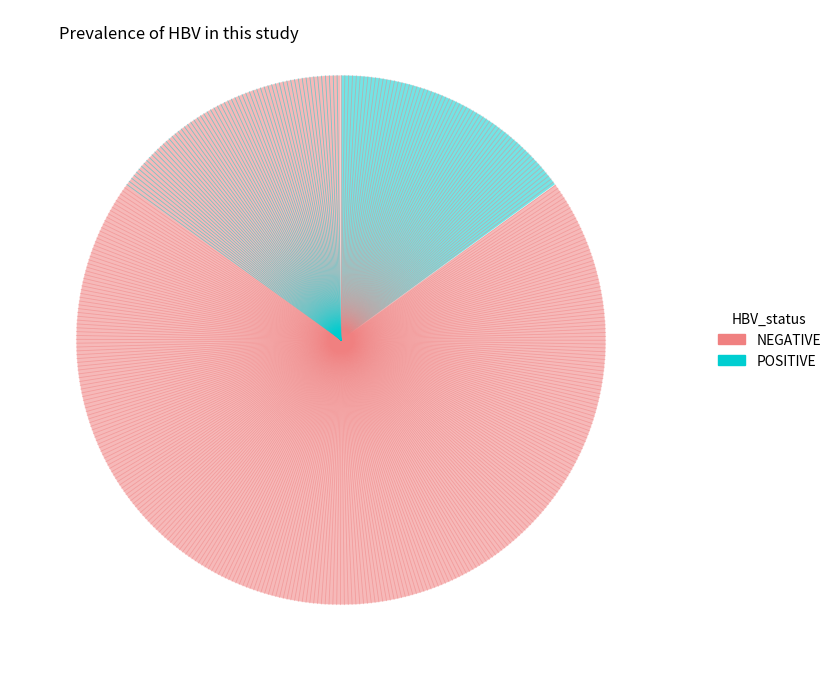

Rank the categories by value from highest to lowest.

NEGATIVE, POSITIVE